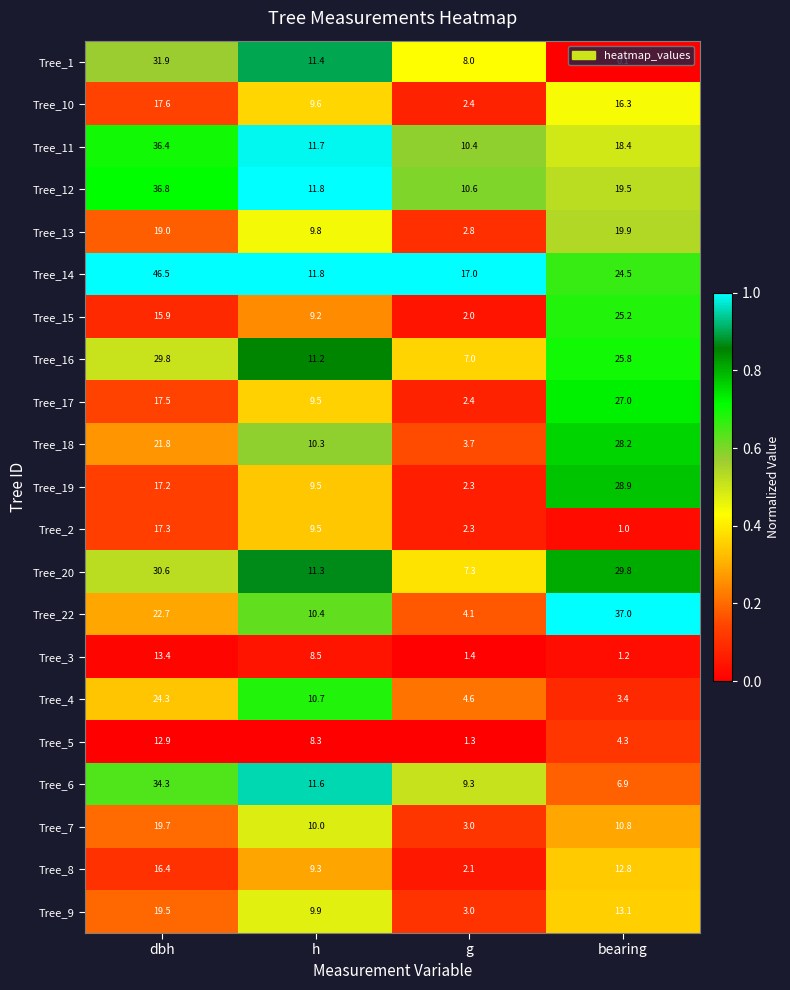

What is the difference between the second highest and minimum values in the Tree_20 series?

22.5